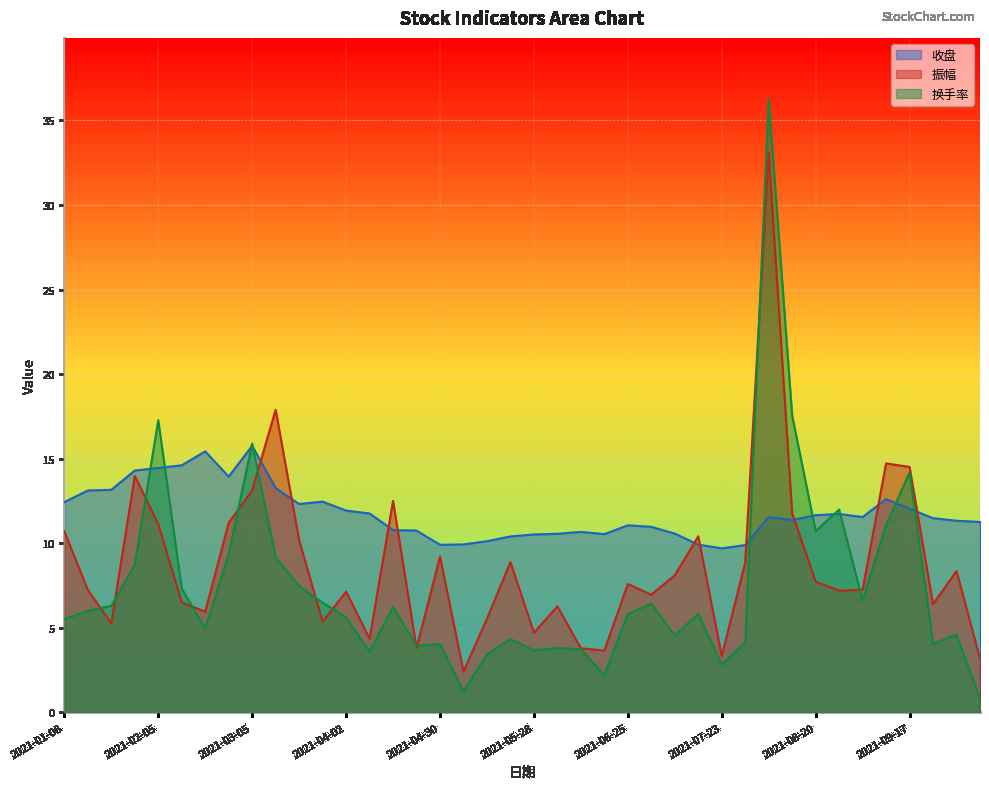

What is the label of the 2nd point from the right?

2021-09-30